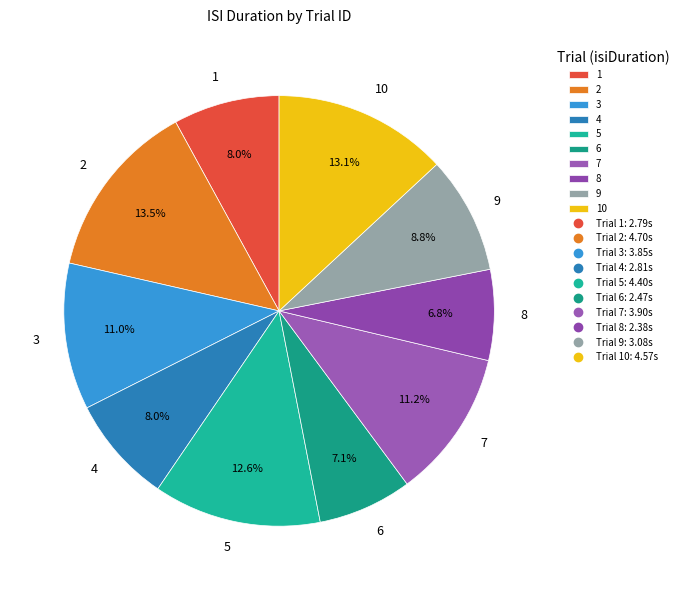

Does any single category account for the majority?

No